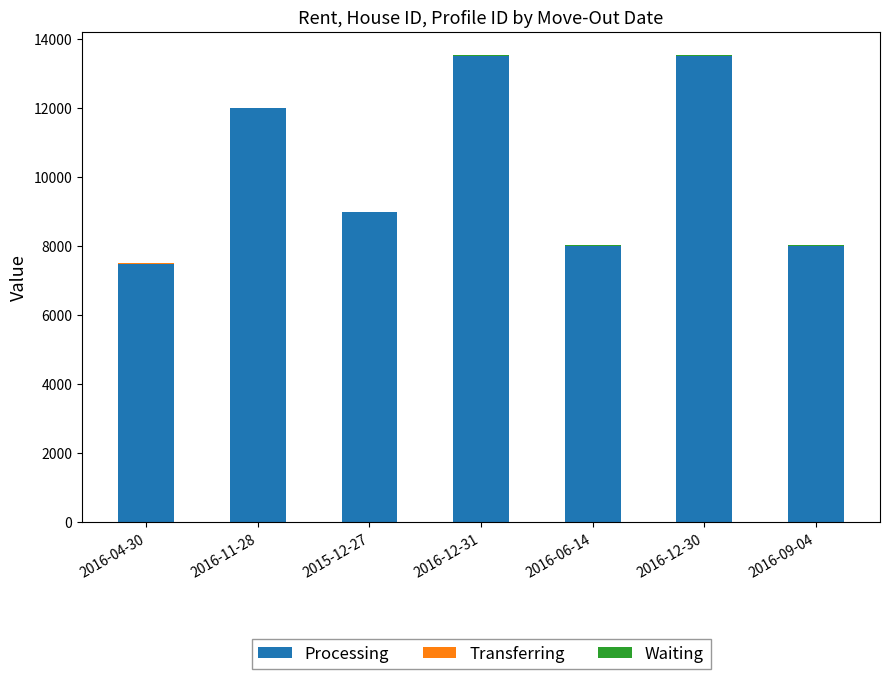

What is the sum of all Processing values?

71500